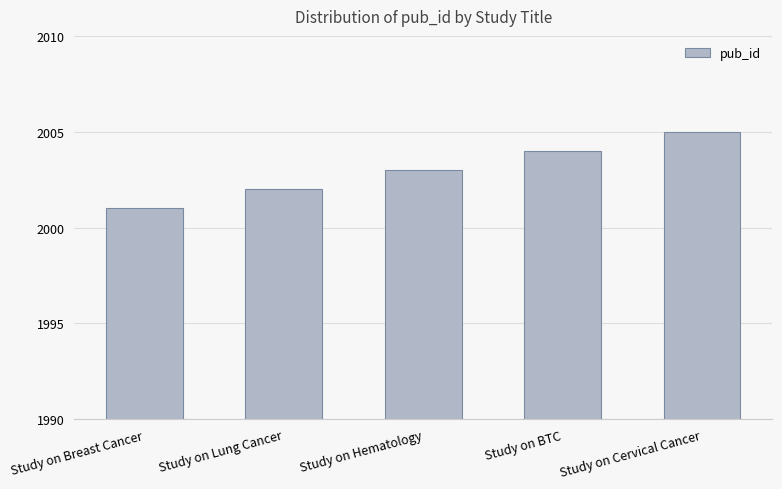

At which label is the value closest to 2003?

Study on Hematology